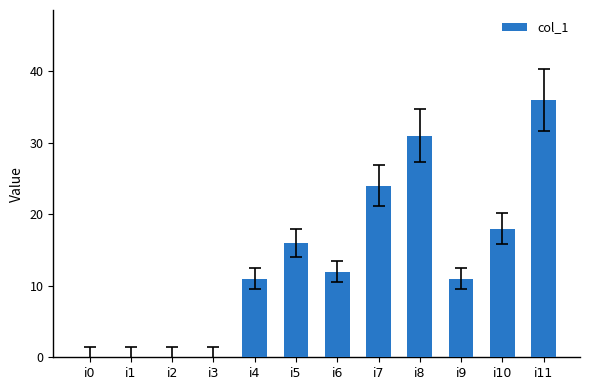

Where is the data nearest to the value 18?

i10